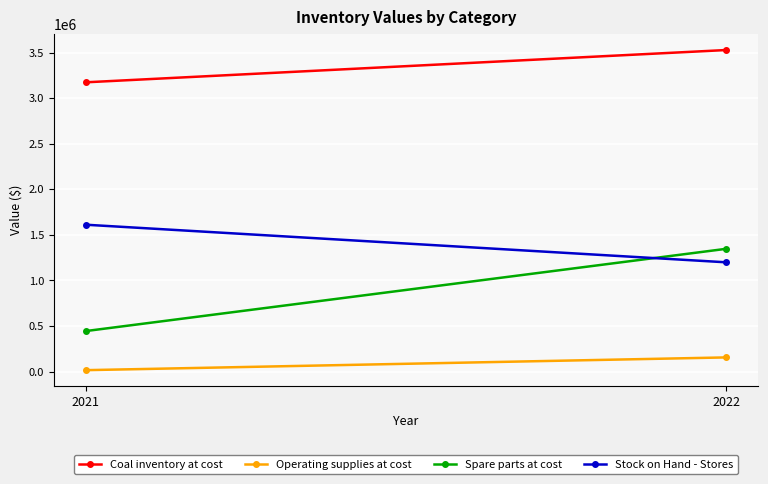

List the series in order of their peak value, highest first.

Coal inventory at cost, Stock on Hand - Stores, Spare parts at cost, Operating supplies at cost